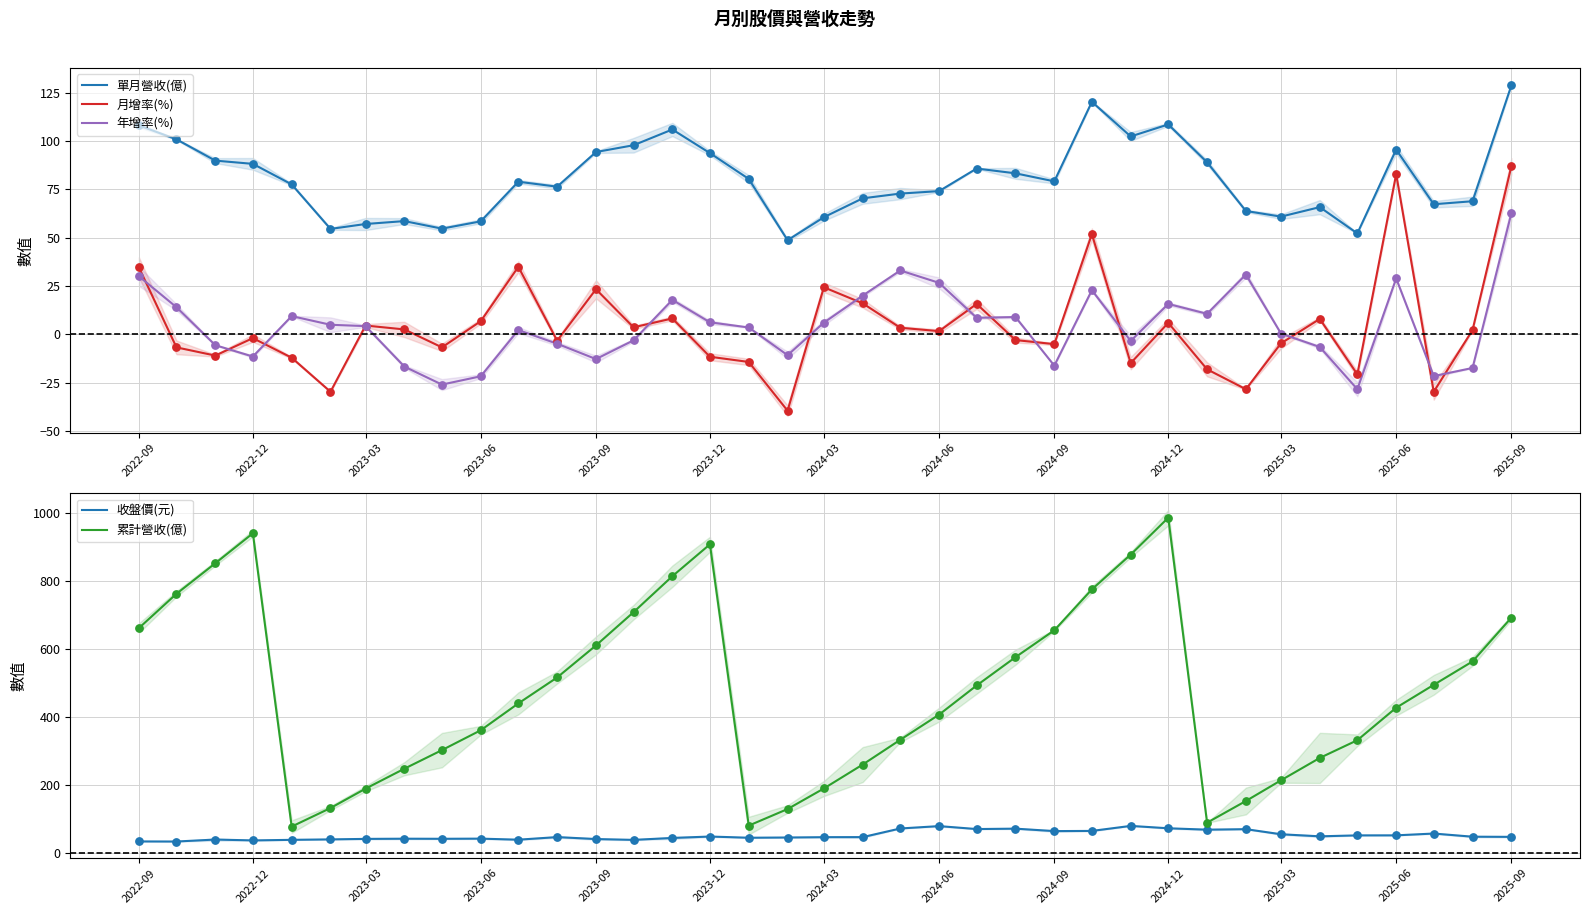

What are all the series names shown in the legend?

單月營收(億), 月增率(%), 年增率(%), 收盤價(元), 累計營收(億)